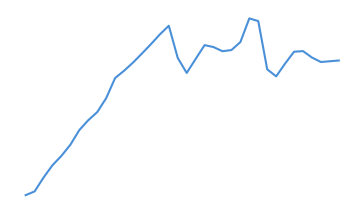

What is the minimum value shown in the chart?

61.0